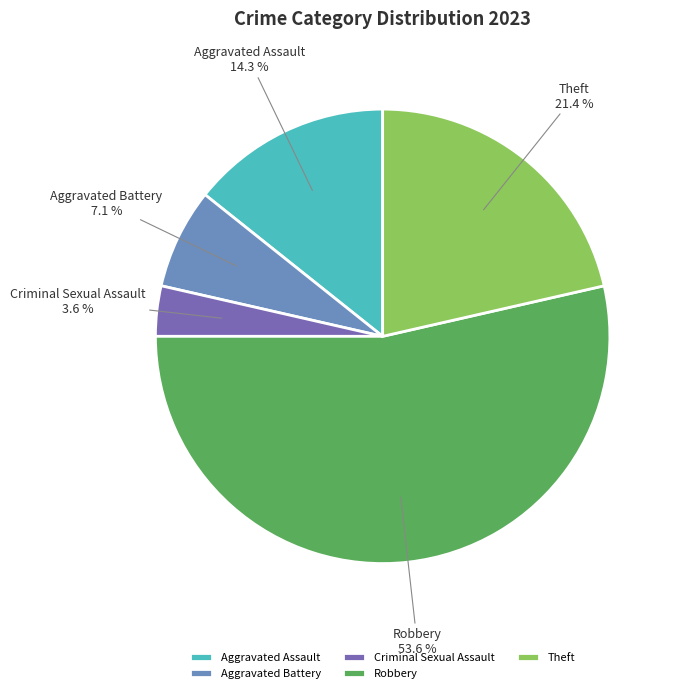

How many slices are in this pie chart?

5